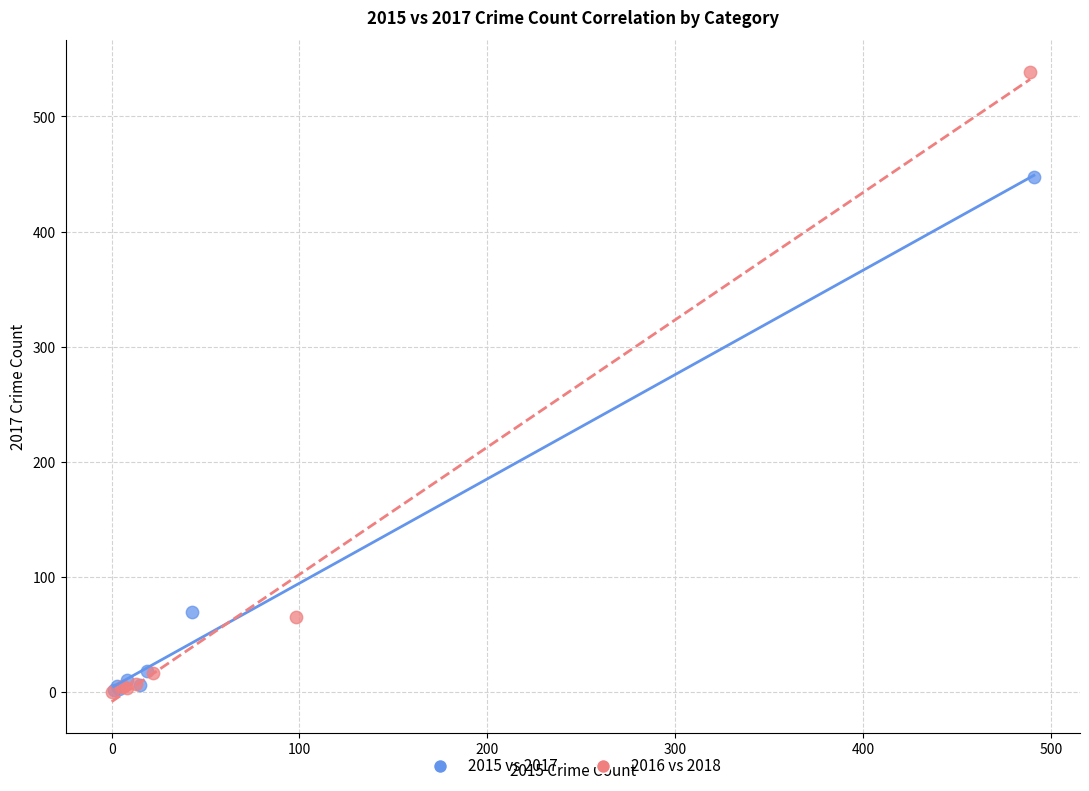

Which series has the largest Y range (max minus min)?

2016 vs 2018